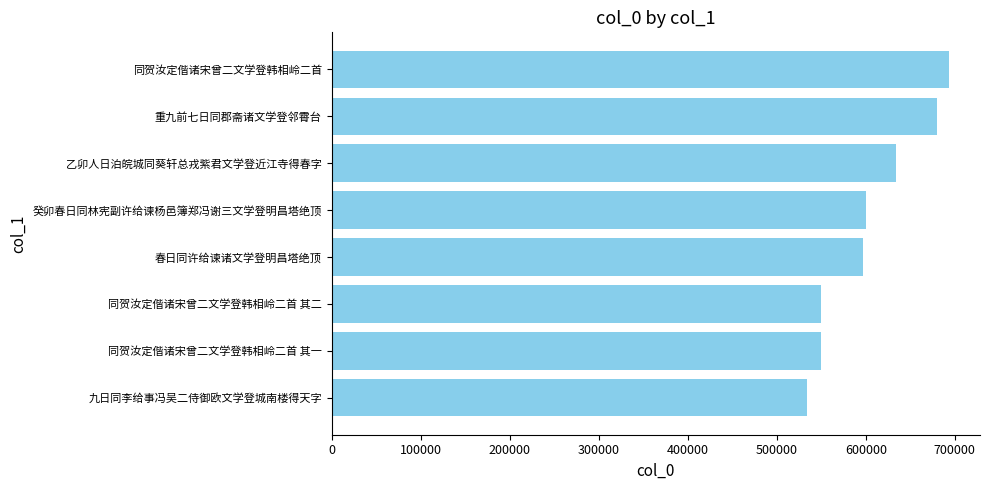

What is the difference between the maximum and second lowest values?

143942